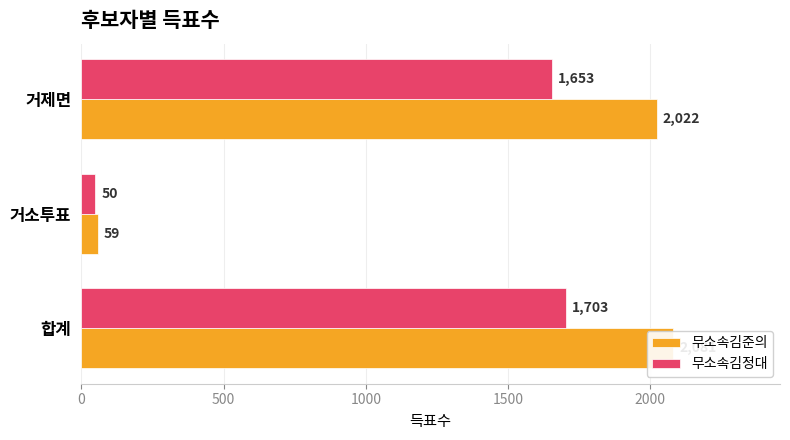

What is the value of the 무소속김준의 bar at the 3rd from the left?

2022